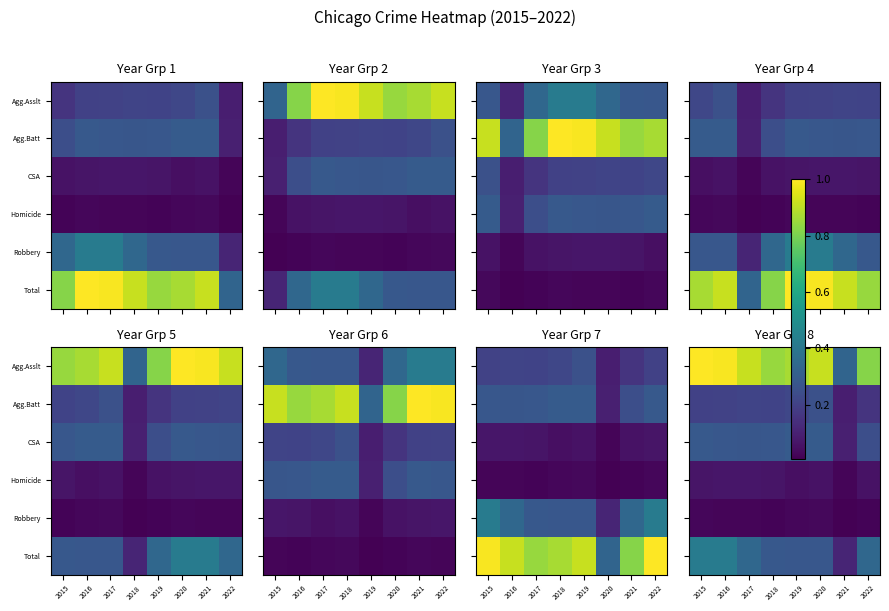

Is it true that Agg.Asslt equals 0.6 at 2020?

False